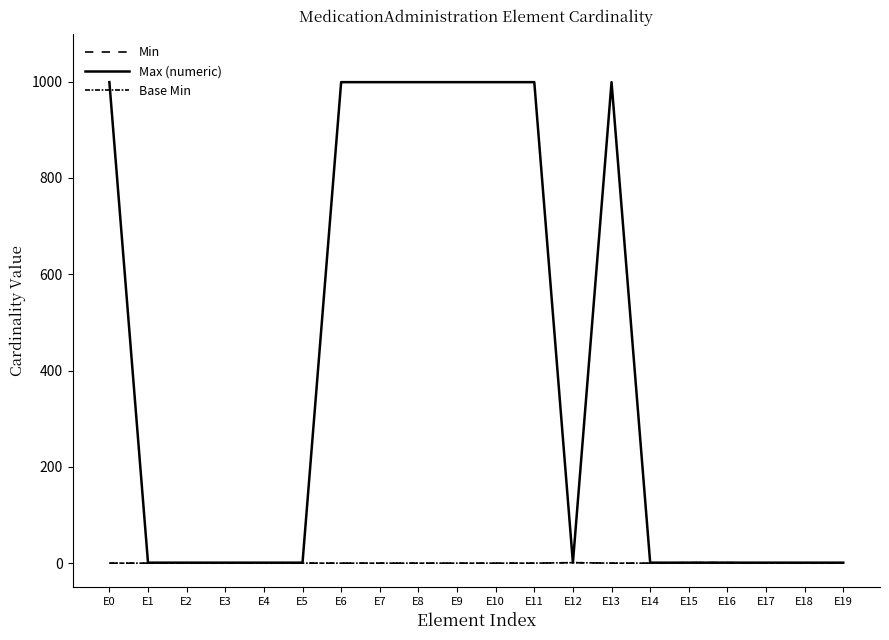

True or false: Min has more than 2 interior local peaks.

False